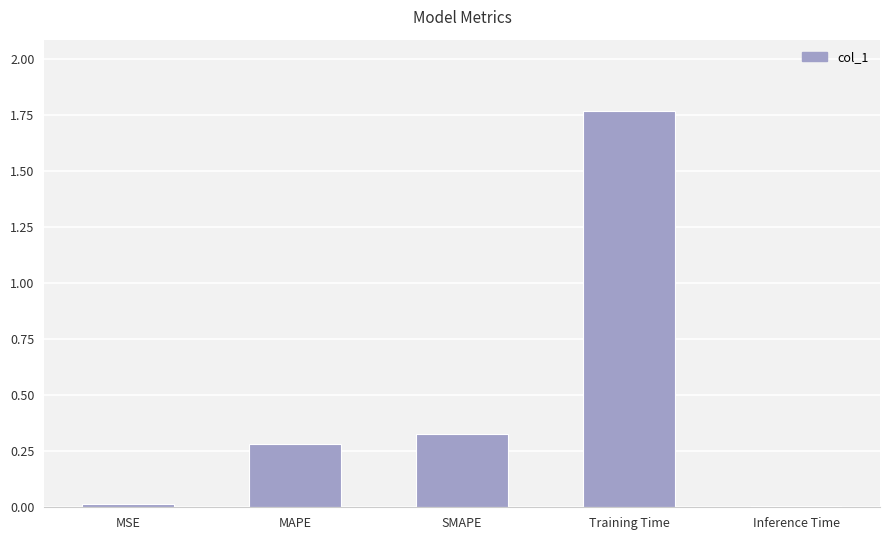

What is the change in value from MAPE to Training Time?

+1.5